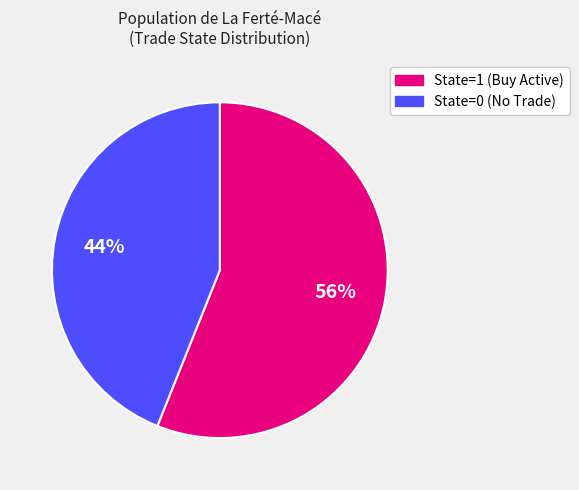

Count the number of slices in the pie.

2